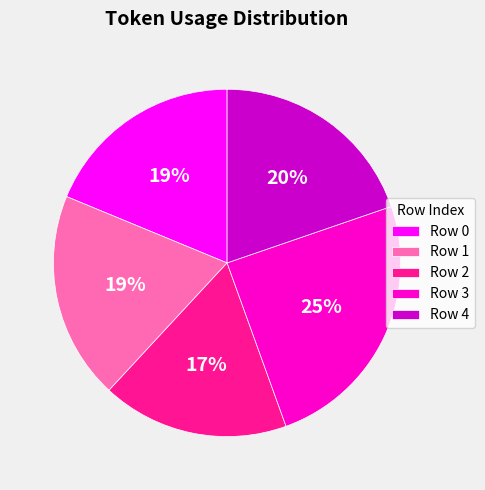

How many slices are in this pie chart?

5